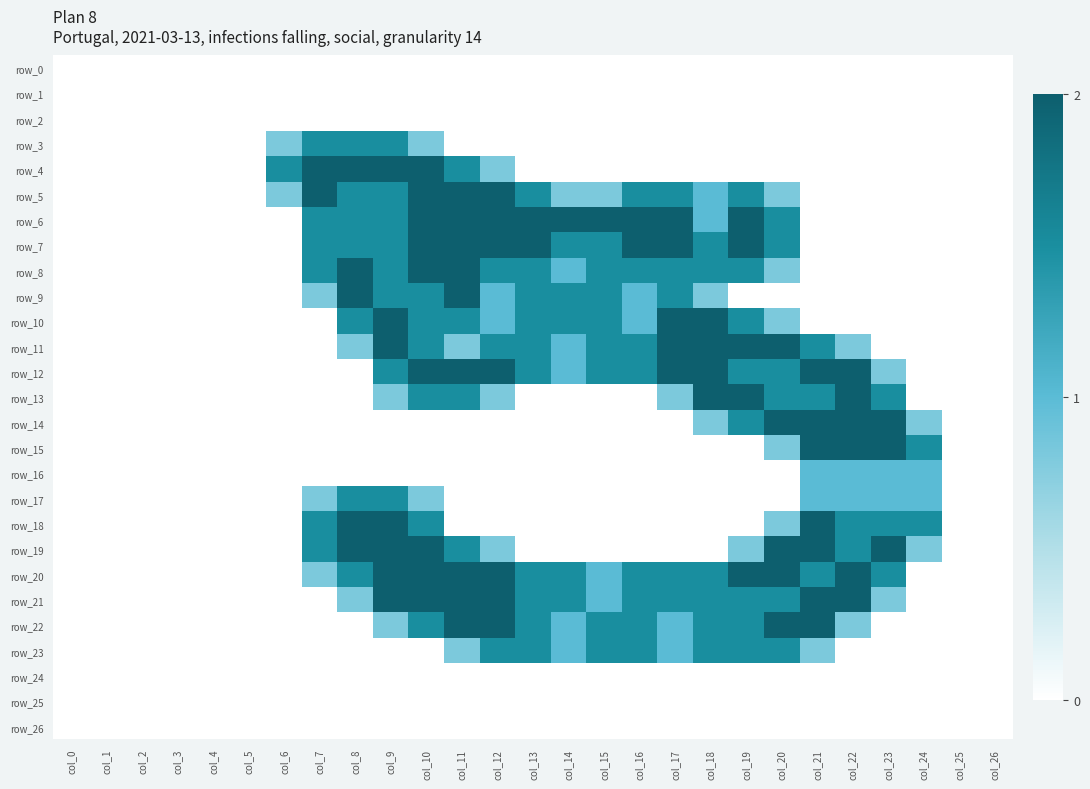

List the labels in order of row_23 value, smallest first.

col_0, col_1, col_2, col_3, col_4, col_5, col_6, col_7, col_8, col_9, col_10, col_22, col_23, col_24, col_25, col_26, col_11, col_21, col_14, col_17, col_12, col_13, col_15, col_16, col_18, col_19, col_20